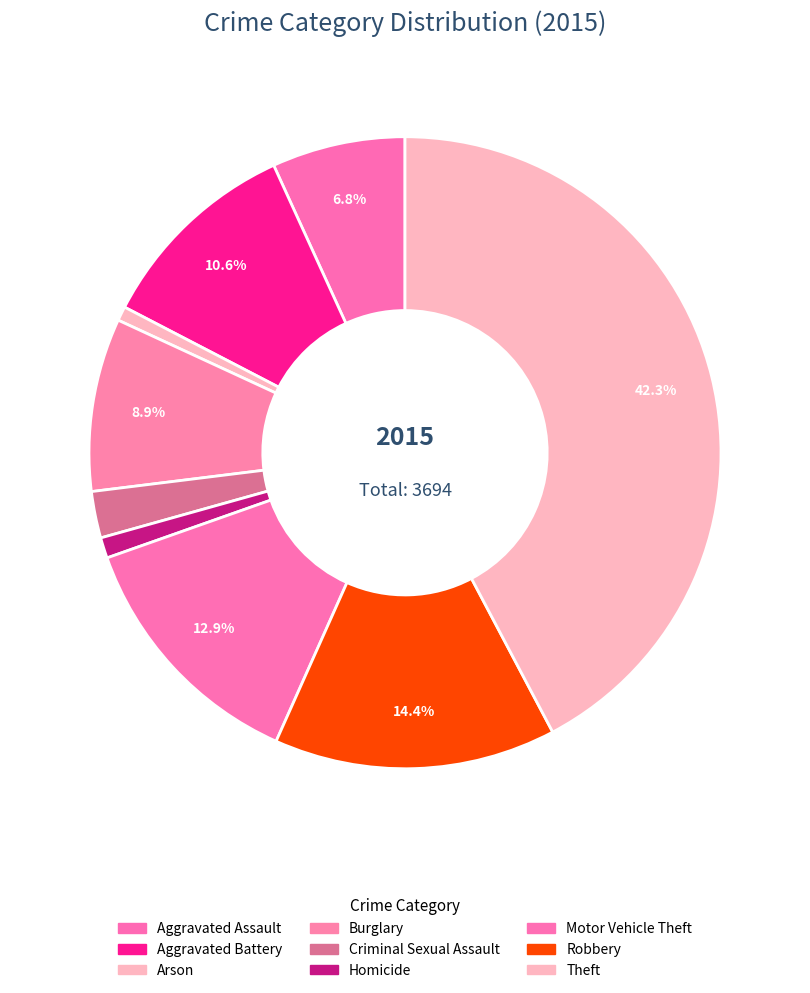

Do Aggravated Battery and Criminal Sexual Assault together represent more than half of the pie?

No